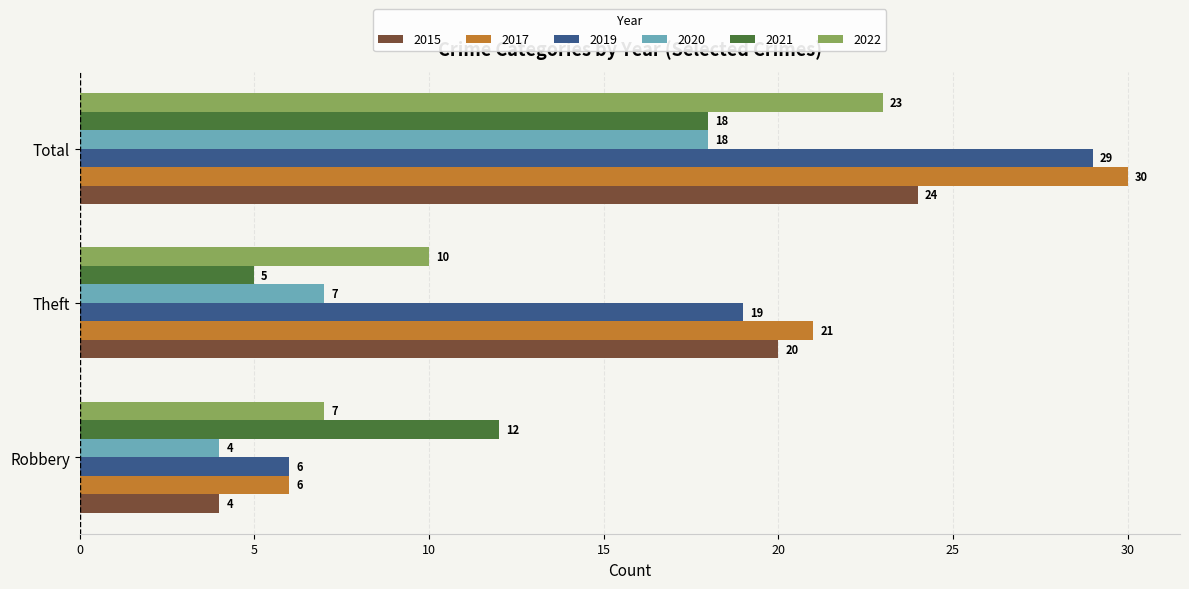

What is the difference between the maximum and minimum values in the 2022 series?

16